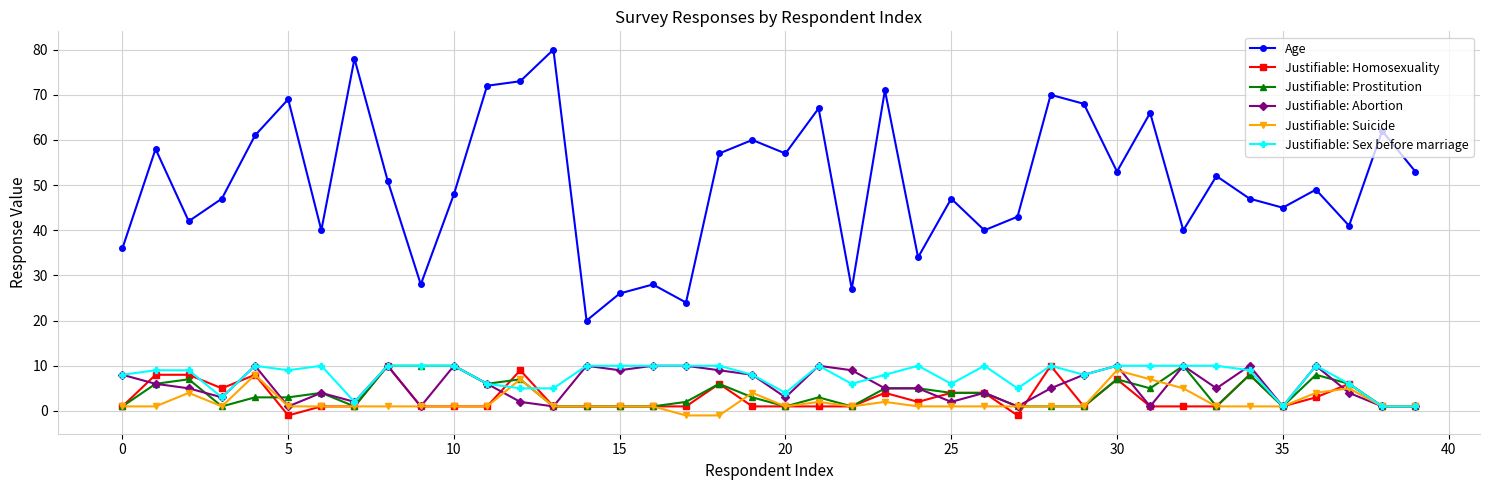

What is the value of the Justifiable: Homosexuality point at the 23rd from the left?

1